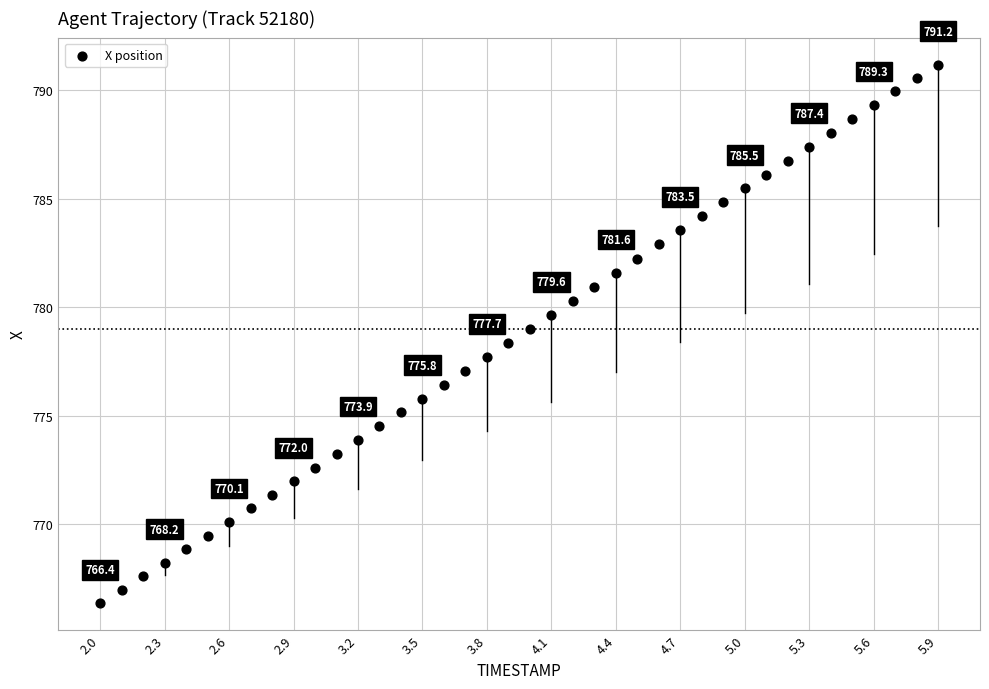

What is the range of X values (max minus min)?

3.9